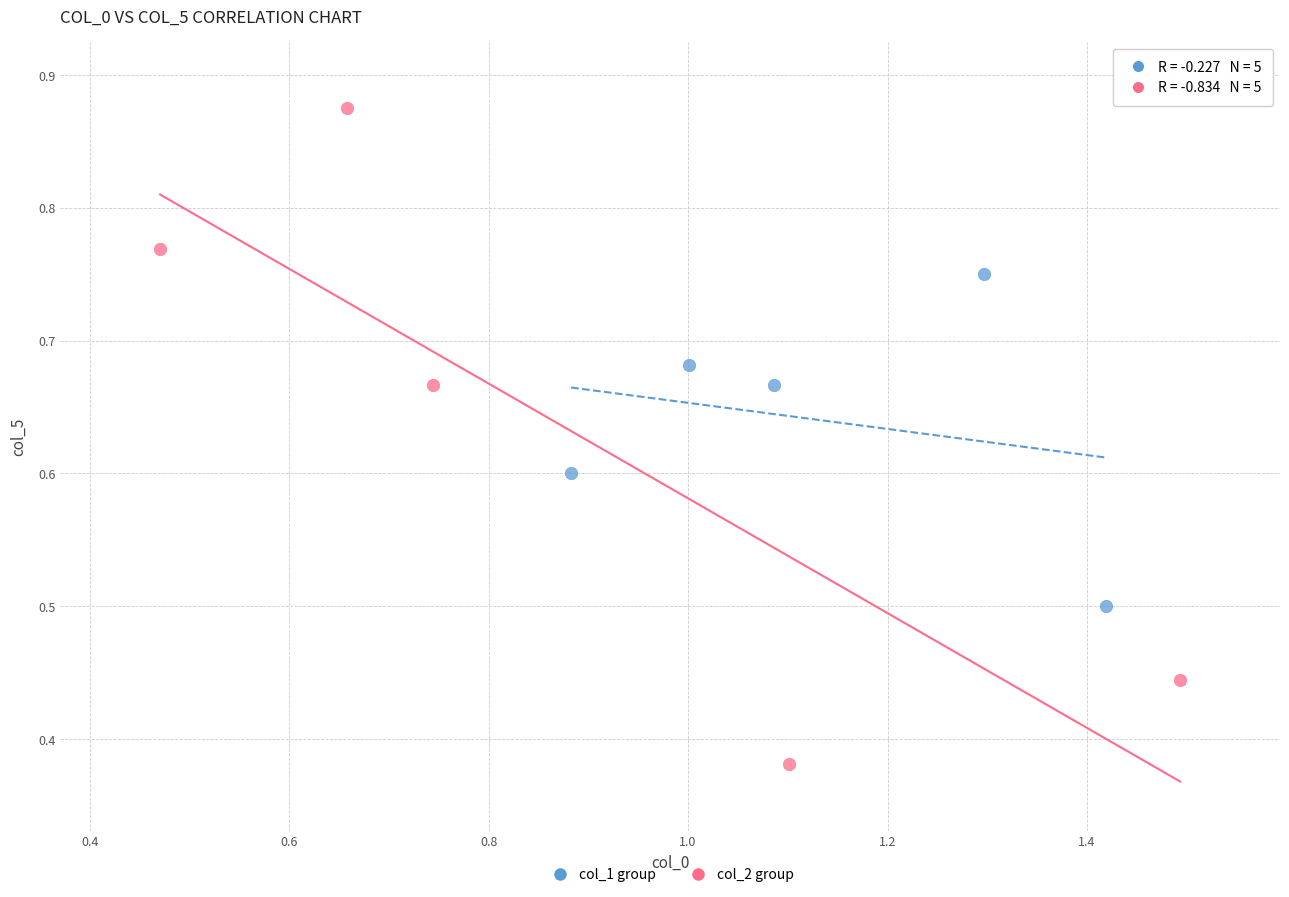

Which series reaches the maximum Y coordinate?

col_2 group